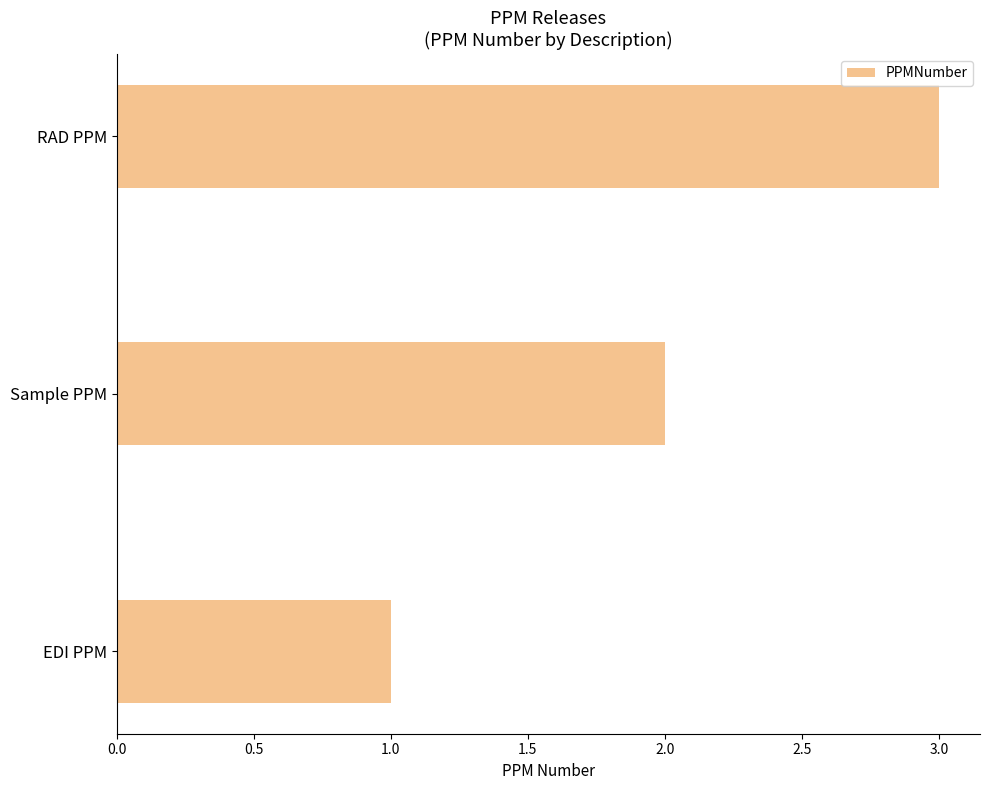

Approximately how many times larger is the value at EDI PPM compared to Sample PPM?

0.5